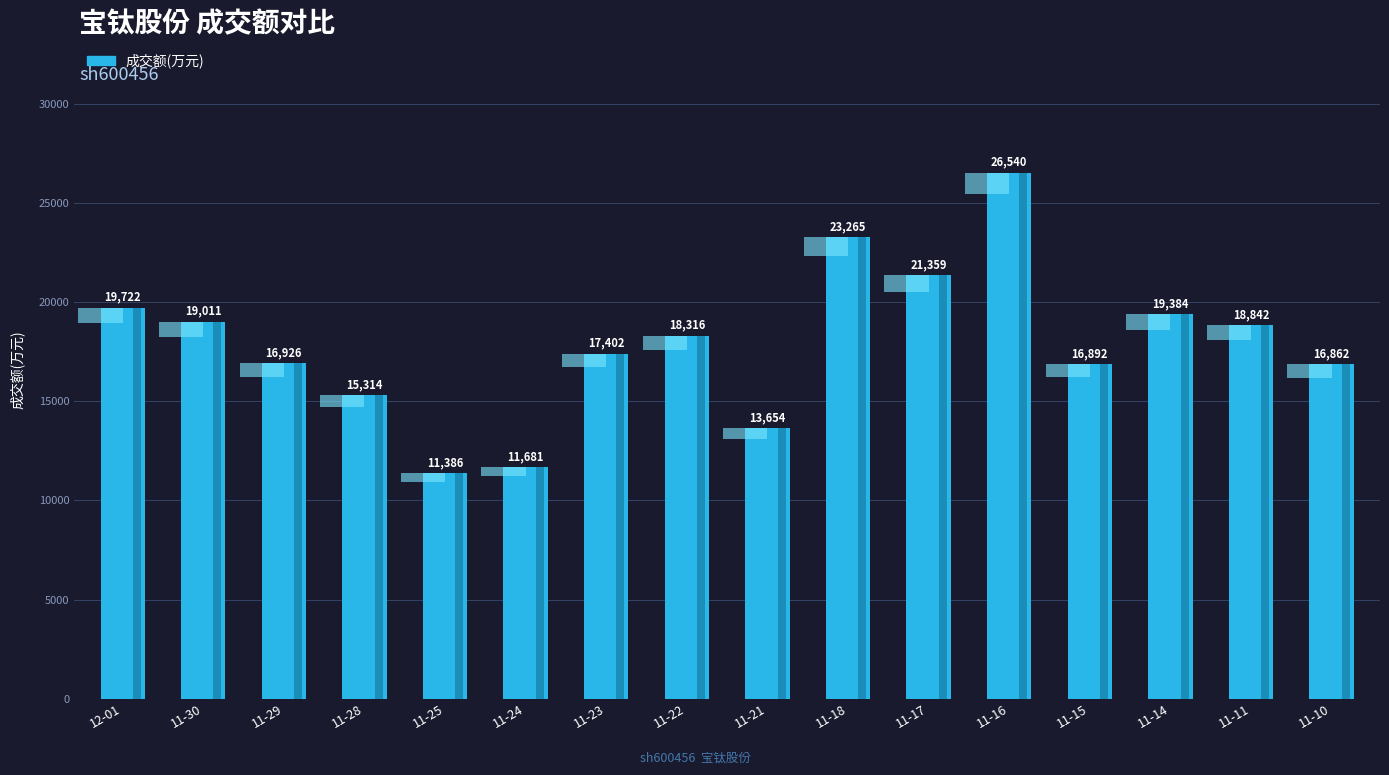

How many data points are above 18316?

7